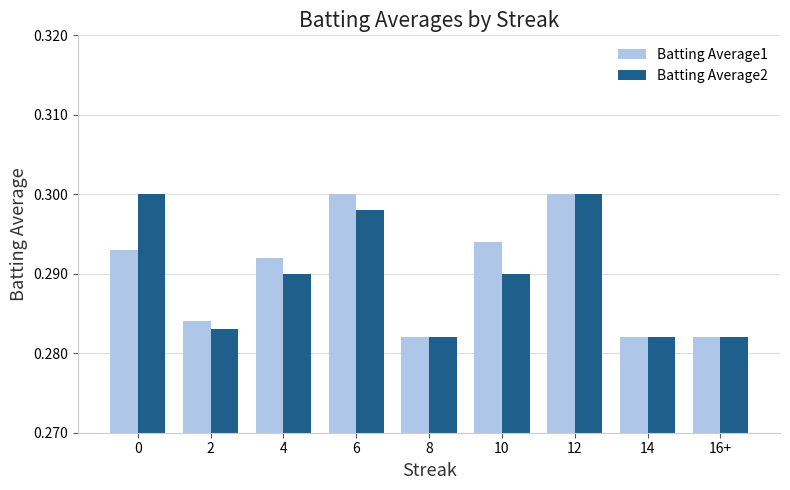

Is it true that Batting Average2 equals 0.2 at 2?

False